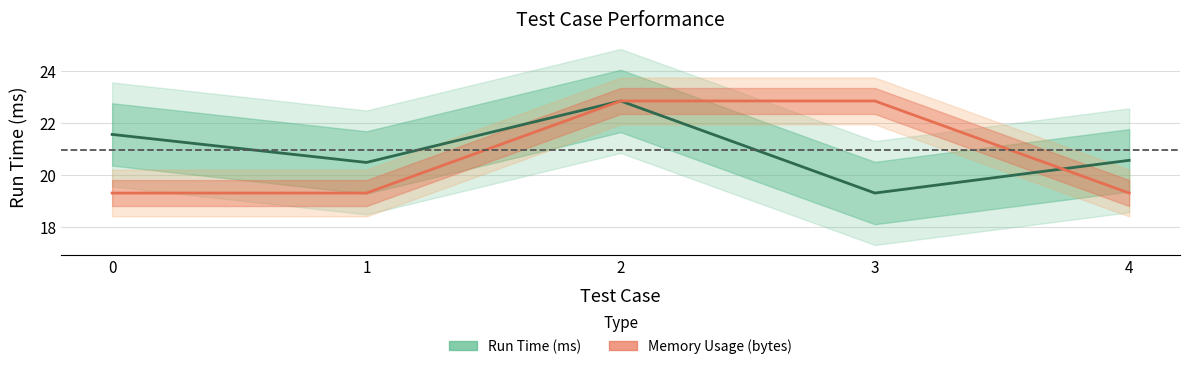

True or false: Memory Usage (bytes) has a value of 22.9 at 2.

True